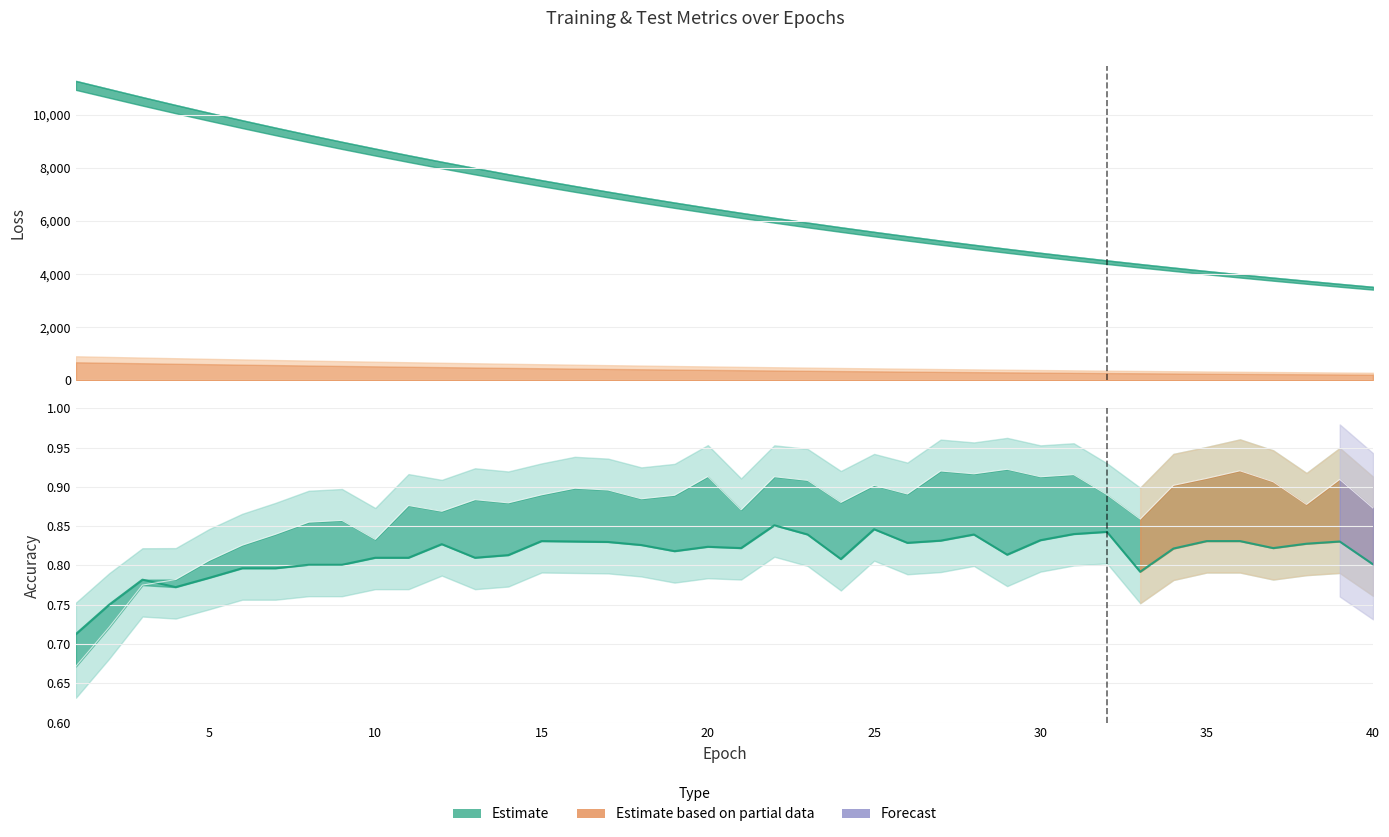

Reading left to right, transcribe all the data shown in this chart.

test_loss: 11281.4	10976.2	10671.4	10374.2	10082.9	9798.7	9521.3	9250.7	8986.9	8730.1	8479.3	8235.3	7997.5	7766.1	7540.7	7321.3	7107.6	6899.9	6697.6	6500.5	6309.2	6122.7	5941.3	5765.1	5593.4	5426.6	5264.2	5106.4	4952.9	4803.7	4658.4	4517.4	4380.3	4246.7	4116.9	3990.8	3868.3	3749.2	3633.3	3520.9
test_accuracy: 0.7	0.8	0.8	0.8	0.8	0.8	0.8	0.8	0.8	0.8	0.8	0.8	0.8	0.8	0.8	0.8	0.8	0.8	0.8	0.8	0.8	0.9	0.8	0.8	0.8	0.8	0.8	0.8	0.8	0.8	0.8	0.8	0.8	0.8	0.8	0.8	0.8	0.8	0.8	0.8
train_accuracy: 0.7	0.7	0.8	0.8	0.8	0.8	0.8	0.9	0.9	0.8	0.9	0.9	0.9	0.9	0.9	0.9	0.9	0.9	0.9	0.9	0.9	0.9	0.9	0.9	0.9	0.9	0.9	0.9	0.9	0.9	0.9	0.9	0.9	0.9	0.9	0.9	0.9	0.9	0.9	0.9